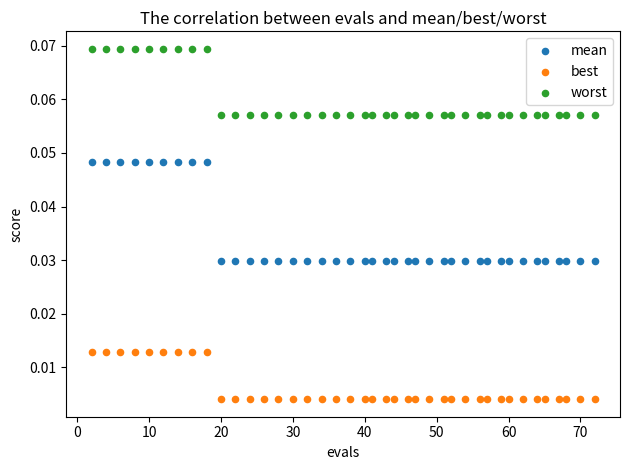

Which series contains the highest Y value?

worst